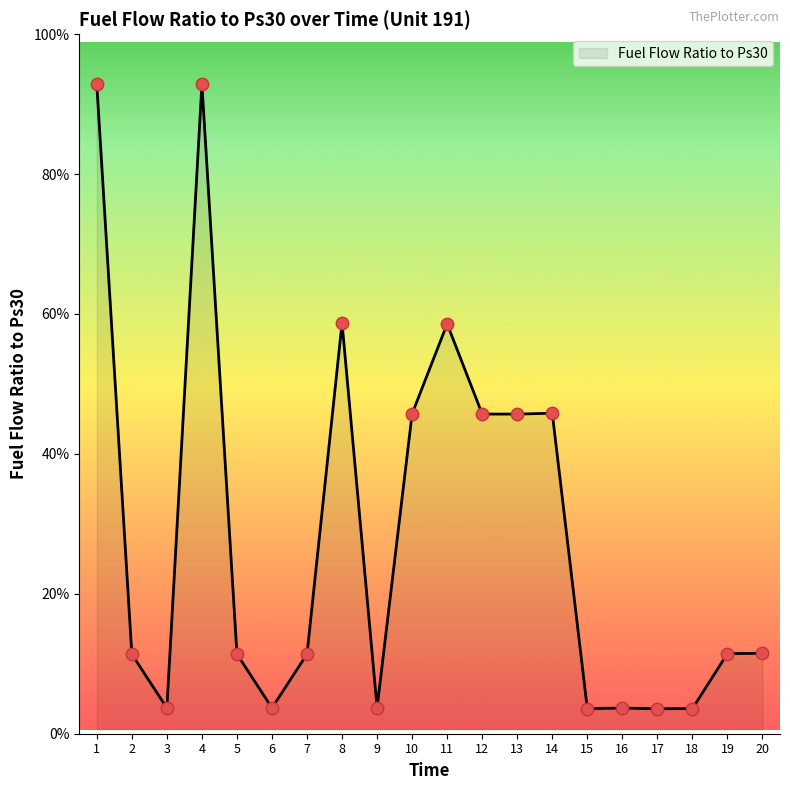

Is this an area chart (filled region under the line)?

Yes